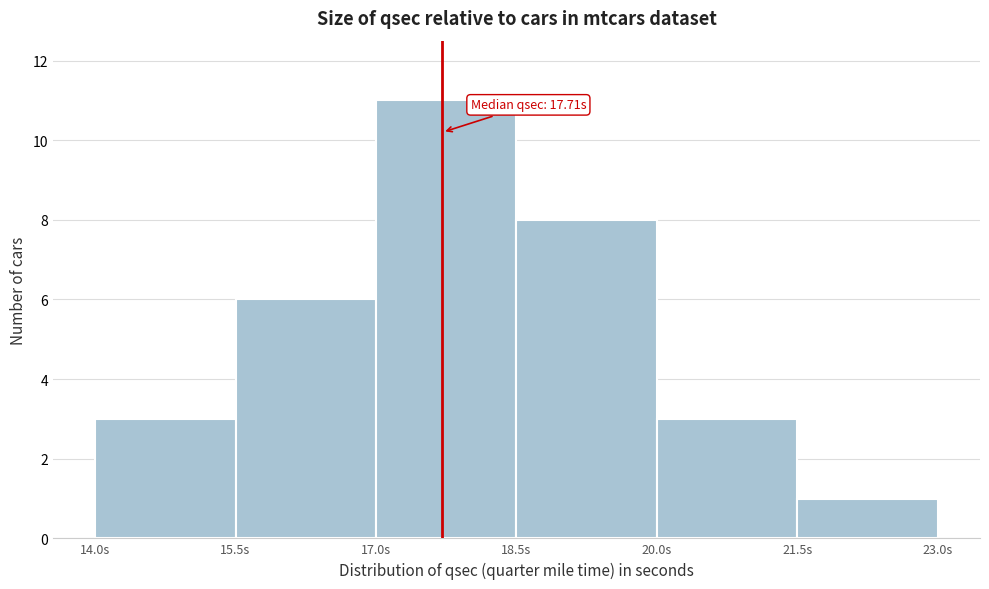

Which range on the x-axis has the tallest bar?

17.0 to 18.5